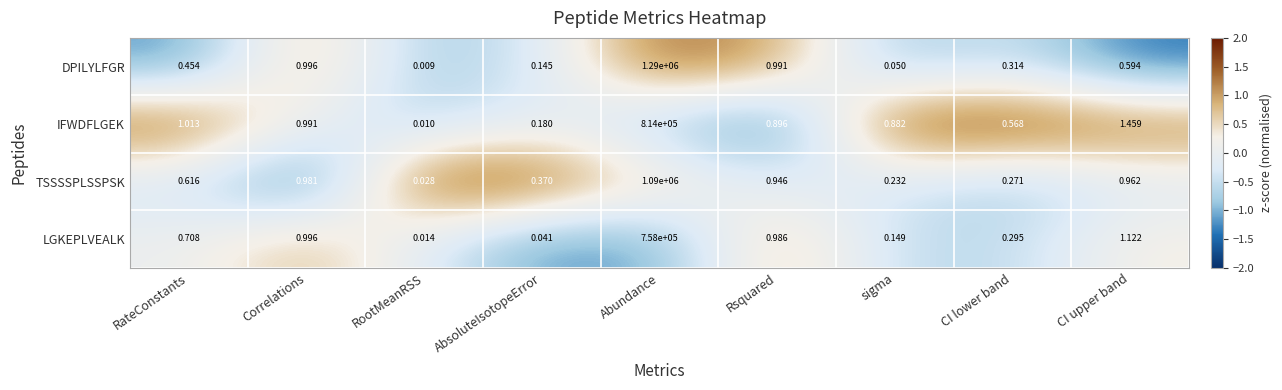

Which series changed the most between AbsoluteIsotopeError and CI lower band?

IFWDFLGEK